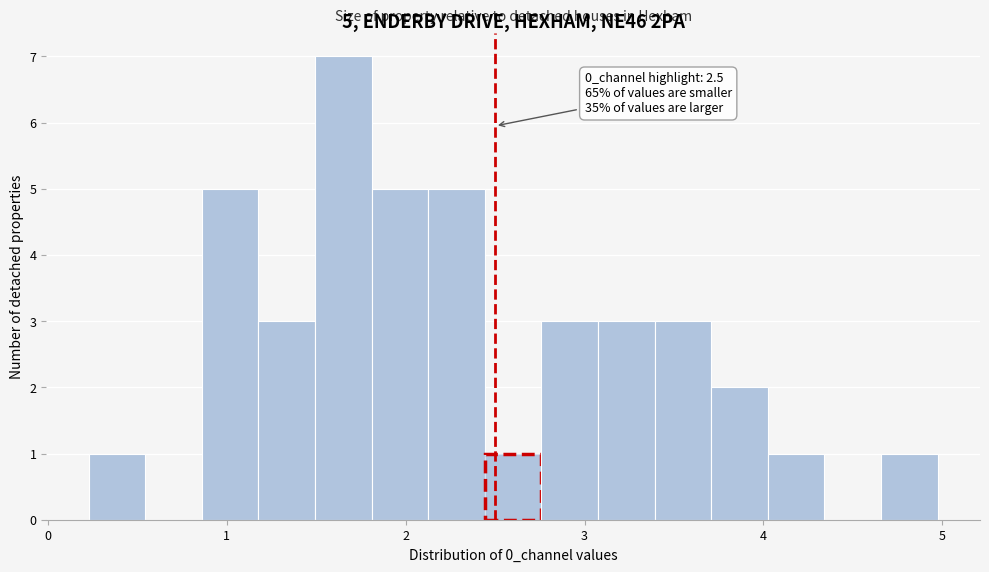

Read against the x-axis, roughly where is the centre of the tallest bar?

1.7